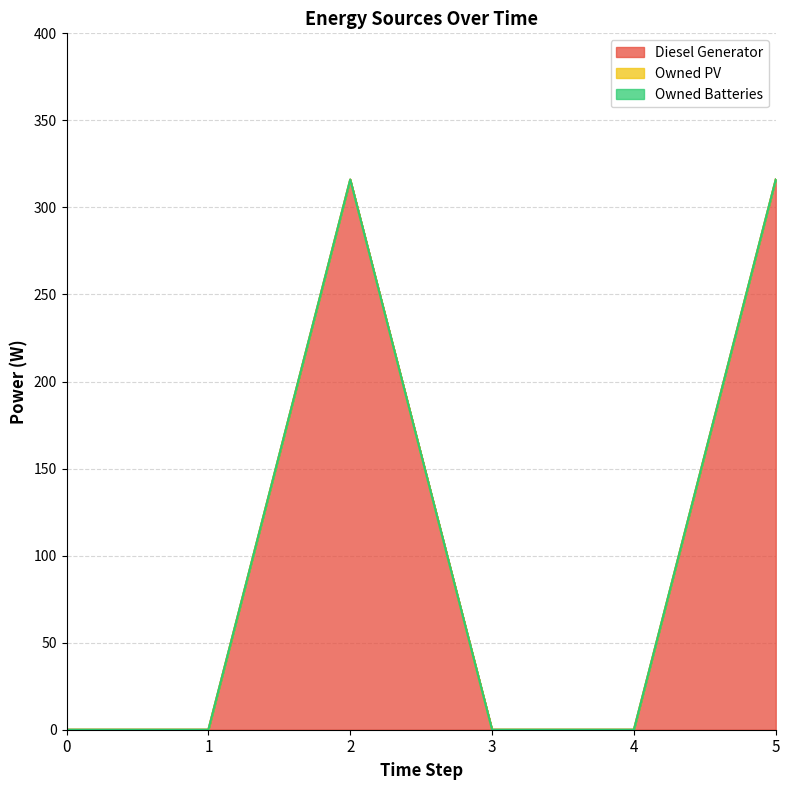

What is the approximate value of Diesel Generator at 5?

316